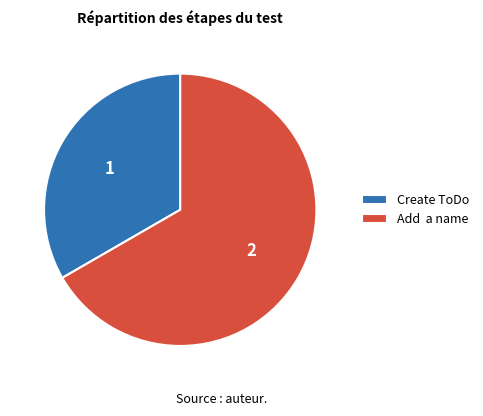

Which slice represents more than half of the pie?

Add a name